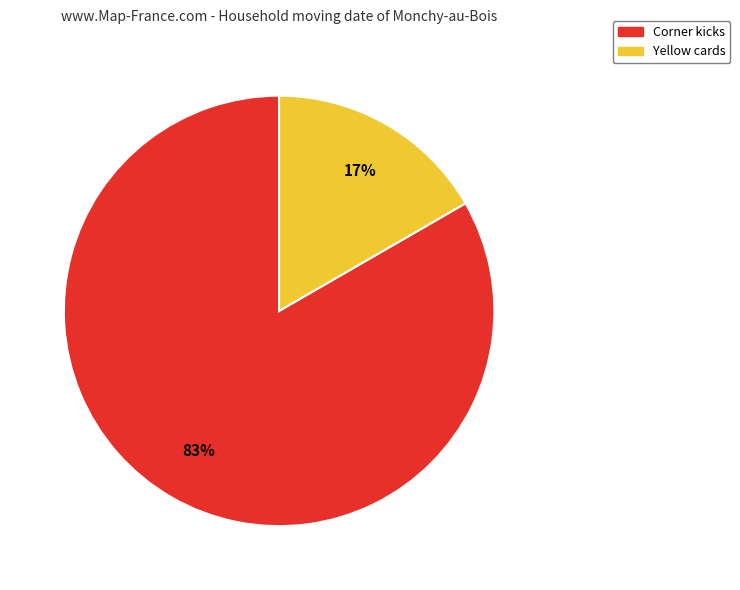

Do Corner kicks and Yellow cards together represent more than half of the pie?

Yes